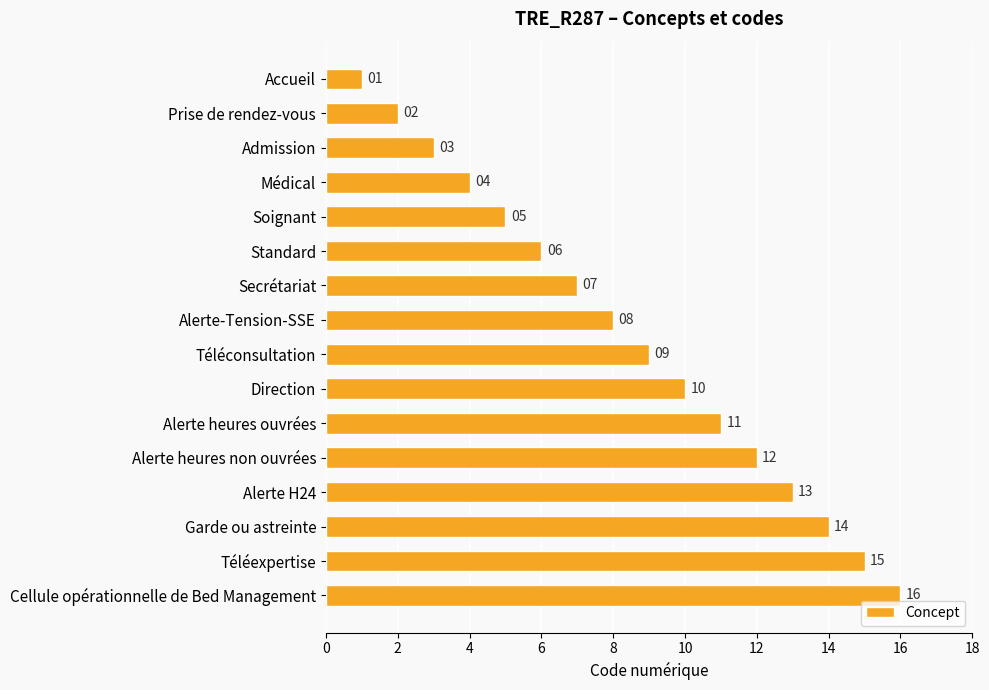

Where is the data nearest to the value 8?

Alerte-Tension-SSE